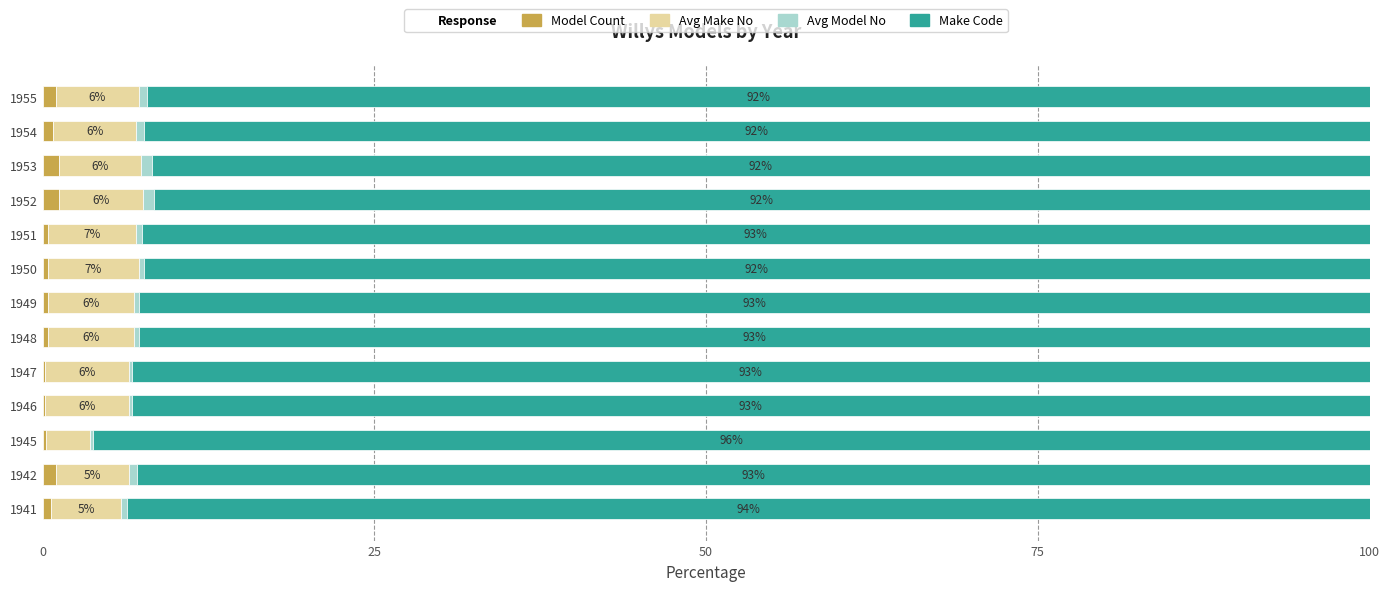

What is the sum of all Model Count values?

8.1